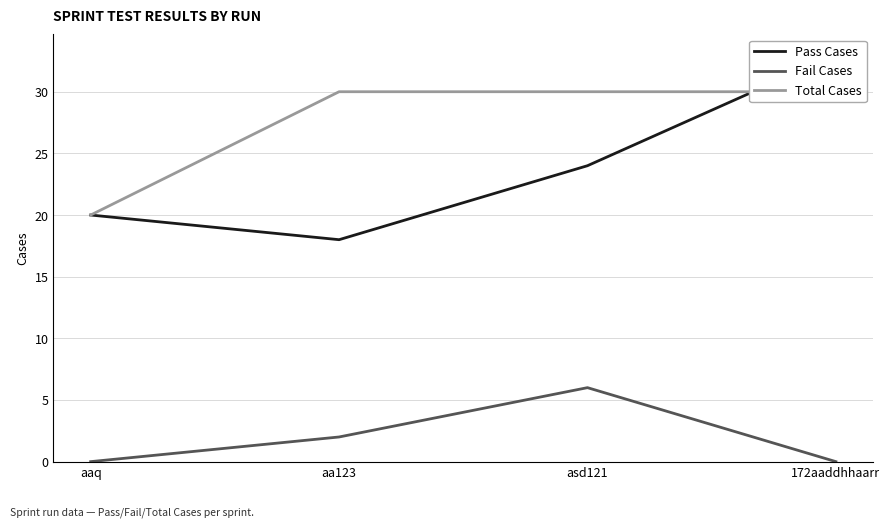

True or false: Total Cases has more than 1 points higher than both neighbors.

False